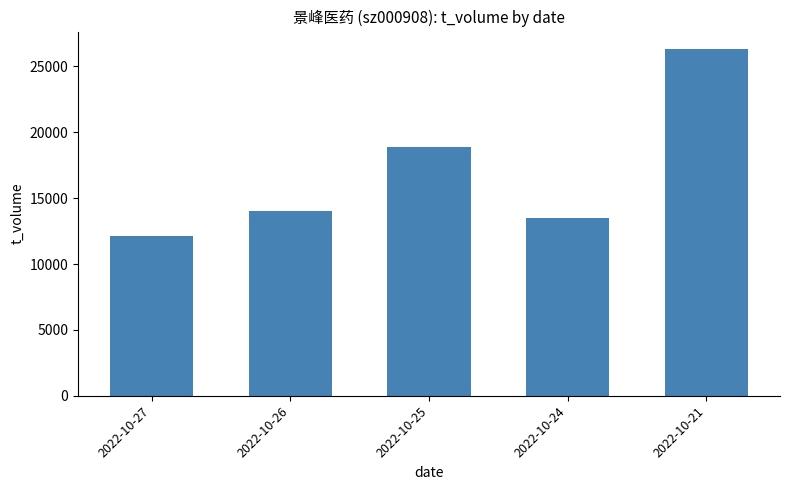

Is it true that the value at 2022-10-25 is 18891?

True